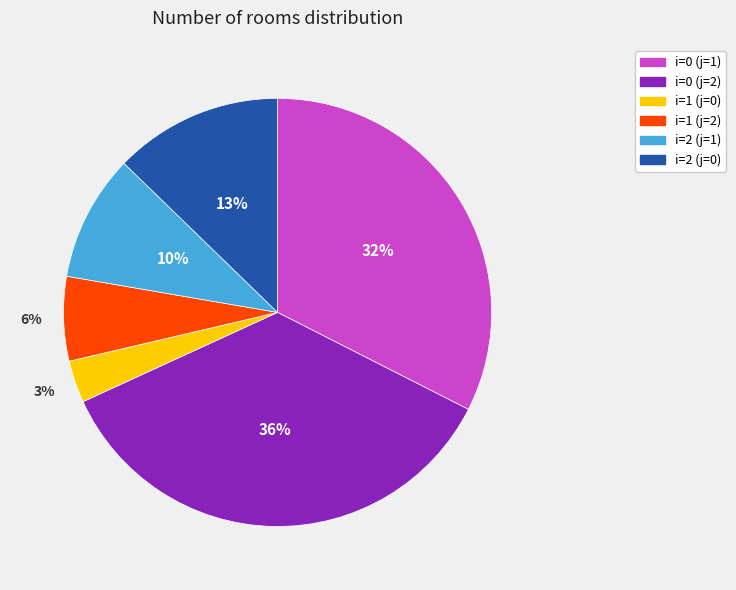

Is there a majority slice in this chart?

No